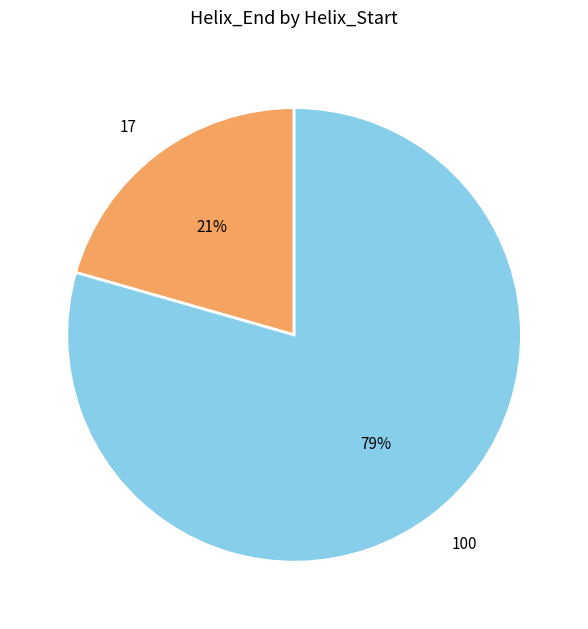

Approximately how many times larger is the value at 17 compared to 100?

0.3